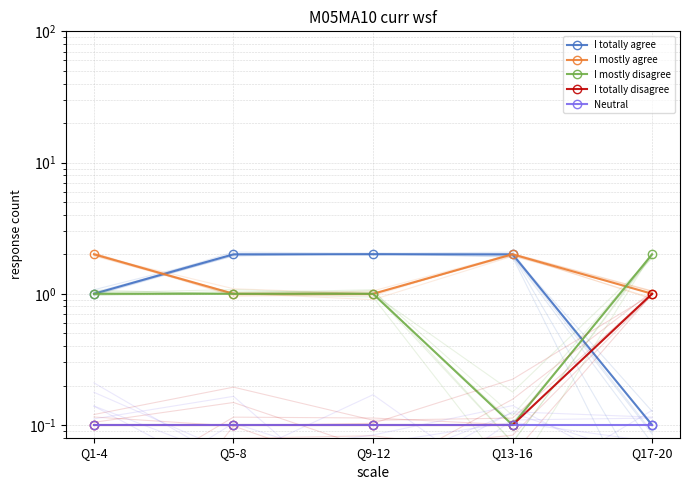

At which label is I mostly disagree closest to 1?

Q1-4